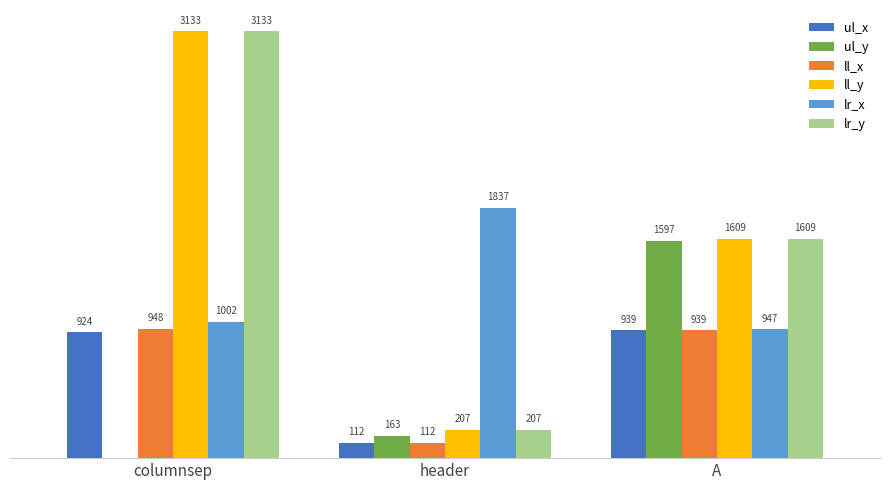

Which category has the highest value across all series?

columnsep